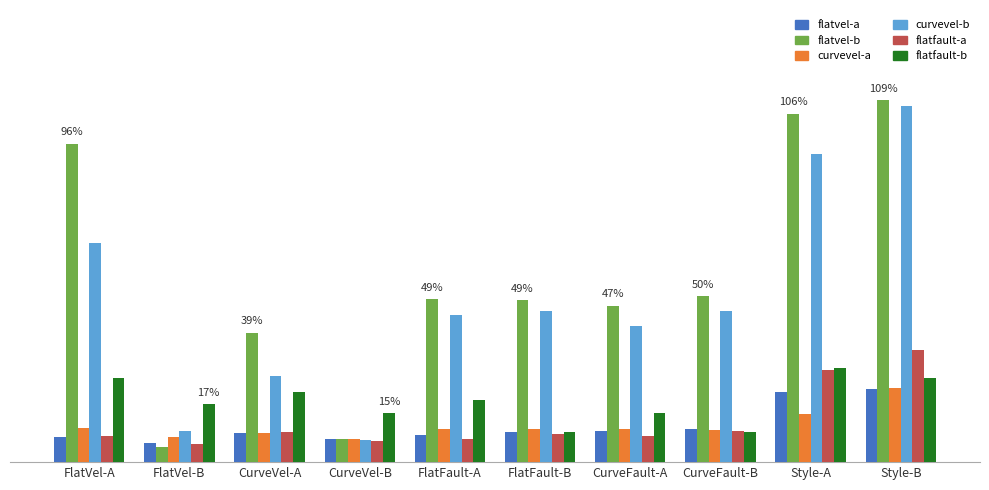

Between CurveFault-A and CurveVel-B, which is larger?

CurveFault-A